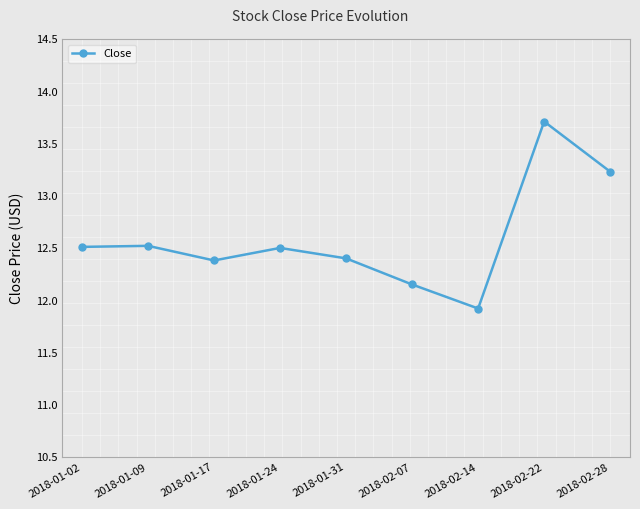

What is the smallest value displayed?

11.9